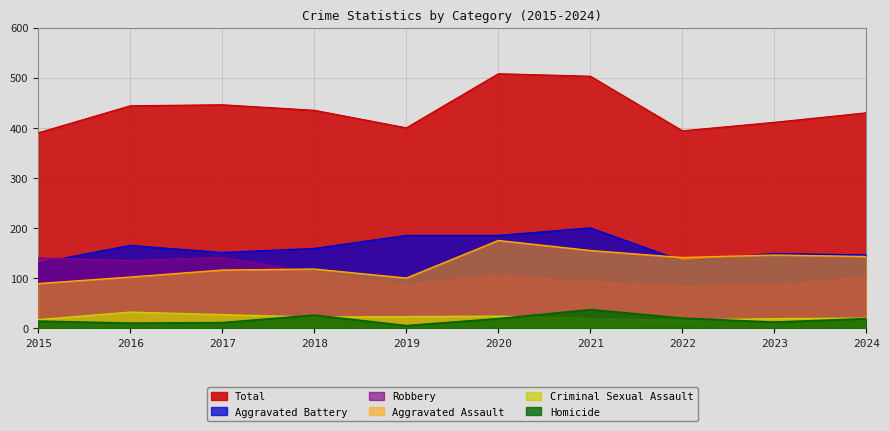

What is the value of the Total point at the 1st from the left?

390